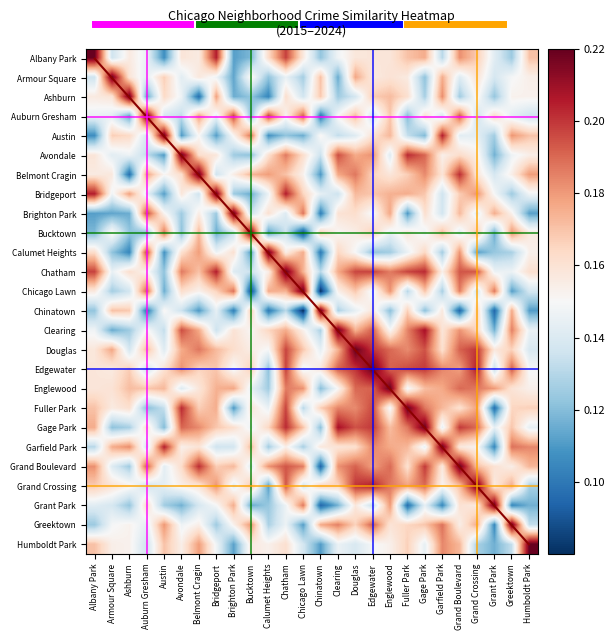

Reading left to right, extract all data points from this chart.

Albany Park: Albany Park=0.2	Armour Square=0.1	Ashburn=0.2	Auburn Gresham=0.1	Austin=0.1	Avondale=0.2	Belmont Cragin=0.2	Bridgeport=0.2	Brighton Park=0.1	Bucktown=0.1	Calumet Heights=0.2	Chatham=0.2	Chicago Lawn=0.2	Chinatown=0.1	Clearing=0.1	Douglas=0.2	Edgewater=0.2	Englewood=0.2	Fuller Park=0.2	Gage Park=0.2	Garfield Park=0.1	Grand Boulevard=0.2	Grand Crossing=0.2	Grant Park=0.1	Greektown=0.1	Humboldt Park=0.2
Armour Square: Albany Park=0.1	Armour Square=0.2	Ashburn=0.2	Auburn Gresham=0.1	Austin=0.2	Avondale=0.1	Belmont Cragin=0.2	Bridgeport=0.1	Brighton Park=0.1	Bucktown=0.2	Calumet Heights=0.1	Chatham=0.1	Chicago Lawn=0.1	Chinatown=0.2	Clearing=0.1	Douglas=0.2	Edgewater=0.2	Englewood=0.2	Fuller Park=0.2	Gage Park=0.1	Garfield Park=0.2	Grand Boulevard=0.1	Grand Crossing=0.2	Grant Park=0.1	Greektown=0.1	Humboldt Park=0.2
Ashburn: Albany Park=0.2	Armour Square=0.2	Ashburn=0.2	Auburn Gresham=0.1	Austin=0.2	Avondale=0.1	Belmont Cragin=0.1	Bridgeport=0.2	Brighton Park=0.1	Bucktown=0.1	Calumet Heights=0.1	Chatham=0.2	Chicago Lawn=0.1	Chinatown=0.2	Clearing=0.1	Douglas=0.1	Edgewater=0.2	Englewood=0.2	Fuller Park=0.2	Gage Park=0.1	Garfield Park=0.2	Grand Boulevard=0.1	Grand Crossing=0.2	Grant Park=0.1	Greektown=0.2	Humboldt Park=0.2
Auburn Gresham: Albany Park=0.1	Armour Square=0.1	Ashburn=0.1	Auburn Gresham=0.2	Austin=0.1	Avondale=0.1	Belmont Cragin=0.2	Bridgeport=0.1	Brighton Park=0.2	Bucktown=0.1	Calumet Heights=0.2	Chatham=0.2	Chicago Lawn=0.2	Chinatown=0.1	Clearing=0.2	Douglas=0.2	Edgewater=0.1	Englewood=0.2	Fuller Park=0.1	Gage Park=0.2	Garfield Park=0.1	Grand Boulevard=0.2	Grand Crossing=0.1	Grant Park=0.2	Greektown=0.1	Humboldt Park=0.1
Austin: Albany Park=0.1	Armour Square=0.2	Ashburn=0.2	Auburn Gresham=0.1	Austin=0.2	Avondale=0.1	Belmont Cragin=0.2	Bridgeport=0.1	Brighton Park=0.2	Bucktown=0.2	Calumet Heights=0.1	Chatham=0.1	Chicago Lawn=0.1	Chinatown=0.2	Clearing=0.1	Douglas=0.1	Edgewater=0.2	Englewood=0.2	Fuller Park=0.1	Gage Park=0.1	Garfield Park=0.2	Grand Boulevard=0.1	Grand Crossing=0.1	Grant Park=0.1	Greektown=0.2	Humboldt Park=0.2
Avondale: Albany Park=0.2	Armour Square=0.1	Ashburn=0.1	Auburn Gresham=0.1	Austin=0.1	Avondale=0.2	Belmont Cragin=0.2	Bridgeport=0.2	Brighton Park=0.1	Bucktown=0.1	Calumet Heights=0.2	Chatham=0.2	Chicago Lawn=0.2	Chinatown=0.1	Clearing=0.2	Douglas=0.2	Edgewater=0.2	Englewood=0.1	Fuller Park=0.2	Gage Park=0.2	Garfield Park=0.2	Grand Boulevard=0.2	Grand Crossing=0.2	Grant Park=0.1	Greektown=0.1	Humboldt Park=0.2
Belmont Cragin: Albany Park=0.2	Armour Square=0.2	Ashburn=0.1	Auburn Gresham=0.2	Austin=0.2	Avondale=0.2	Belmont Cragin=0.2	Bridgeport=0.1	Brighton Park=0.2	Bucktown=0.2	Calumet Heights=0.2	Chatham=0.2	Chicago Lawn=0.2	Chinatown=0.1	Clearing=0.2	Douglas=0.2	Edgewater=0.2	Englewood=0.2	Fuller Park=0.2	Gage Park=0.2	Garfield Park=0.2	Grand Boulevard=0.2	Grand Crossing=0.2	Grant Park=0.1	Greektown=0.2	Humboldt Park=0.2
Bridgeport: Albany Park=0.2	Armour Square=0.1	Ashburn=0.2	Auburn Gresham=0.1	Austin=0.1	Avondale=0.2	Belmont Cragin=0.1	Bridgeport=0.2	Brighton Park=0.1	Bucktown=0.1	Calumet Heights=0.1	Chatham=0.2	Chicago Lawn=0.2	Chinatown=0.1	Clearing=0.1	Douglas=0.2	Edgewater=0.2	Englewood=0.2	Fuller Park=0.2	Gage Park=0.2	Garfield Park=0.1	Grand Boulevard=0.2	Grand Crossing=0.2	Grant Park=0.1	Greektown=0.1	Humboldt Park=0.1
Brighton Park: Albany Park=0.1	Armour Square=0.1	Ashburn=0.1	Auburn Gresham=0.2	Austin=0.2	Avondale=0.1	Belmont Cragin=0.2	Bridgeport=0.1	Brighton Park=0.2	Bucktown=0.1	Calumet Heights=0.2	Chatham=0.1	Chicago Lawn=0.2	Chinatown=0.1	Clearing=0.2	Douglas=0.2	Edgewater=0.1	Englewood=0.2	Fuller Park=0.1	Gage Park=0.2	Garfield Park=0.1	Grand Boulevard=0.2	Grand Crossing=0.1	Grant Park=0.2	Greektown=0.2	Humboldt Park=0.1
Bucktown: Albany Park=0.1	Armour Square=0.2	Ashburn=0.1	Auburn Gresham=0.1	Austin=0.2	Avondale=0.1	Belmont Cragin=0.2	Bridgeport=0.1	Brighton Park=0.1	Bucktown=0.2	Calumet Heights=0.1	Chatham=0.1	Chicago Lawn=0.1	Chinatown=0.2	Clearing=0.2	Douglas=0.2	Edgewater=0.2	Englewood=0.1	Fuller Park=0.2	Gage Park=0.1	Garfield Park=0.2	Grand Boulevard=0.1	Grand Crossing=0.2	Grant Park=0.1	Greektown=0.2	Humboldt Park=0.2
Calumet Heights: Albany Park=0.2	Armour Square=0.1	Ashburn=0.1	Auburn Gresham=0.2	Austin=0.1	Avondale=0.2	Belmont Cragin=0.2	Bridgeport=0.1	Brighton Park=0.2	Bucktown=0.1	Calumet Heights=0.2	Chatham=0.2	Chicago Lawn=0.2	Chinatown=0.1	Clearing=0.2	Douglas=0.1	Edgewater=0.1	Englewood=0.1	Fuller Park=0.1	Gage Park=0.2	Garfield Park=0.1	Grand Boulevard=0.2	Grand Crossing=0.1	Grant Park=0.1	Greektown=0.1	Humboldt Park=0.2
Chatham: Albany Park=0.2	Armour Square=0.1	Ashburn=0.2	Auburn Gresham=0.2	Austin=0.1	Avondale=0.2	Belmont Cragin=0.2	Bridgeport=0.2	Brighton Park=0.1	Bucktown=0.1	Calumet Heights=0.2	Chatham=0.2	Chicago Lawn=0.2	Chinatown=0.1	Clearing=0.2	Douglas=0.2	Edgewater=0.2	Englewood=0.2	Fuller Park=0.2	Gage Park=0.2	Garfield Park=0.2	Grand Boulevard=0.2	Grand Crossing=0.2	Grant Park=0.1	Greektown=0.1	Humboldt Park=0.2
Chicago Lawn: Albany Park=0.2	Armour Square=0.1	Ashburn=0.1	Auburn Gresham=0.2	Austin=0.1	Avondale=0.2	Belmont Cragin=0.2	Bridgeport=0.2	Brighton Park=0.2	Bucktown=0.1	Calumet Heights=0.2	Chatham=0.2	Chicago Lawn=0.2	Chinatown=0.1	Clearing=0.2	Douglas=0.2	Edgewater=0.1	Englewood=0.2	Fuller Park=0.1	Gage Park=0.2	Garfield Park=0.1	Grand Boulevard=0.2	Grand Crossing=0.1	Grant Park=0.2	Greektown=0.1	Humboldt Park=0.1
Chinatown: Albany Park=0.1	Armour Square=0.2	Ashburn=0.2	Auburn Gresham=0.1	Austin=0.2	Avondale=0.1	Belmont Cragin=0.1	Bridgeport=0.1	Brighton Park=0.1	Bucktown=0.2	Calumet Heights=0.1	Chatham=0.1	Chicago Lawn=0.1	Chinatown=0.2	Clearing=0.1	Douglas=0.1	Edgewater=0.2	Englewood=0.1	Fuller Park=0.2	Gage Park=0.1	Garfield Park=0.2	Grand Boulevard=0.1	Grand Crossing=0.2	Grant Park=0.1	Greektown=0.2	Humboldt Park=0.1
Clearing: Albany Park=0.1	Armour Square=0.1	Ashburn=0.1	Auburn Gresham=0.2	Austin=0.1	Avondale=0.2	Belmont Cragin=0.2	Bridgeport=0.1	Brighton Park=0.2	Bucktown=0.2	Calumet Heights=0.2	Chatham=0.2	Chicago Lawn=0.2	Chinatown=0.1	Clearing=0.2	Douglas=0.2	Edgewater=0.2	Englewood=0.2	Fuller Park=0.2	Gage Park=0.2	Garfield Park=0.2	Grand Boulevard=0.2	Grand Crossing=0.2	Grant Park=0.1	Greektown=0.2	Humboldt Park=0.1
Douglas: Albany Park=0.2	Armour Square=0.2	Ashburn=0.1	Auburn Gresham=0.2	Austin=0.1	Avondale=0.2	Belmont Cragin=0.2	Bridgeport=0.2	Brighton Park=0.2	Bucktown=0.2	Calumet Heights=0.1	Chatham=0.2	Chicago Lawn=0.2	Chinatown=0.1	Clearing=0.2	Douglas=0.2	Edgewater=0.2	Englewood=0.2	Fuller Park=0.2	Gage Park=0.2	Garfield Park=0.2	Grand Boulevard=0.2	Grand Crossing=0.2	Grant Park=0.2	Greektown=0.2	Humboldt Park=0.1
Edgewater: Albany Park=0.2	Armour Square=0.2	Ashburn=0.2	Auburn Gresham=0.1	Austin=0.2	Avondale=0.2	Belmont Cragin=0.2	Bridgeport=0.2	Brighton Park=0.1	Bucktown=0.2	Calumet Heights=0.1	Chatham=0.2	Chicago Lawn=0.1	Chinatown=0.2	Clearing=0.2	Douglas=0.2	Edgewater=0.2	Englewood=0.2	Fuller Park=0.2	Gage Park=0.2	Garfield Park=0.2	Grand Boulevard=0.2	Grand Crossing=0.2	Grant Park=0.1	Greektown=0.2	Humboldt Park=0.1
Englewood: Albany Park=0.2	Armour Square=0.2	Ashburn=0.2	Auburn Gresham=0.2	Austin=0.2	Avondale=0.1	Belmont Cragin=0.2	Bridgeport=0.2	Brighton Park=0.2	Bucktown=0.1	Calumet Heights=0.1	Chatham=0.2	Chicago Lawn=0.2	Chinatown=0.1	Clearing=0.2	Douglas=0.2	Edgewater=0.2	Englewood=0.2	Fuller Park=0.1	Gage Park=0.2	Garfield Park=0.2	Grand Boulevard=0.2	Grand Crossing=0.2	Grant Park=0.2	Greektown=0.2	Humboldt Park=0.2
Fuller Park: Albany Park=0.2	Armour Square=0.2	Ashburn=0.2	Auburn Gresham=0.1	Austin=0.1	Avondale=0.2	Belmont Cragin=0.2	Bridgeport=0.2	Brighton Park=0.1	Bucktown=0.2	Calumet Heights=0.1	Chatham=0.2	Chicago Lawn=0.1	Chinatown=0.2	Clearing=0.2	Douglas=0.2	Edgewater=0.2	Englewood=0.1	Fuller Park=0.2	Gage Park=0.2	Garfield Park=0.2	Grand Boulevard=0.2	Grand Crossing=0.2	Grant Park=0.1	Greektown=0.2	Humboldt Park=0.2
Gage Park: Albany Park=0.2	Armour Square=0.1	Ashburn=0.1	Auburn Gresham=0.2	Austin=0.1	Avondale=0.2	Belmont Cragin=0.2	Bridgeport=0.2	Brighton Park=0.2	Bucktown=0.1	Calumet Heights=0.2	Chatham=0.2	Chicago Lawn=0.2	Chinatown=0.1	Clearing=0.2	Douglas=0.2	Edgewater=0.2	Englewood=0.2	Fuller Park=0.2	Gage Park=0.2	Garfield Park=0.1	Grand Boulevard=0.2	Grand Crossing=0.2	Grant Park=0.1	Greektown=0.2	Humboldt Park=0.1
Garfield Park: Albany Park=0.1	Armour Square=0.2	Ashburn=0.2	Auburn Gresham=0.1	Austin=0.2	Avondale=0.2	Belmont Cragin=0.2	Bridgeport=0.1	Brighton Park=0.1	Bucktown=0.2	Calumet Heights=0.1	Chatham=0.2	Chicago Lawn=0.1	Chinatown=0.2	Clearing=0.2	Douglas=0.2	Edgewater=0.2	Englewood=0.2	Fuller Park=0.2	Gage Park=0.1	Garfield Park=0.2	Grand Boulevard=0.2	Grand Crossing=0.2	Grant Park=0.1	Greektown=0.2	Humboldt Park=0.2
Grand Boulevard: Albany Park=0.2	Armour Square=0.1	Ashburn=0.1	Auburn Gresham=0.2	Austin=0.1	Avondale=0.2	Belmont Cragin=0.2	Bridgeport=0.2	Brighton Park=0.2	Bucktown=0.1	Calumet Heights=0.2	Chatham=0.2	Chicago Lawn=0.2	Chinatown=0.1	Clearing=0.2	Douglas=0.2	Edgewater=0.2	Englewood=0.2	Fuller Park=0.2	Gage Park=0.2	Garfield Park=0.2	Grand Boulevard=0.2	Grand Crossing=0.2	Grant Park=0.2	Greektown=0.2	Humboldt Park=0.2
Grand Crossing: Albany Park=0.2	Armour Square=0.2	Ashburn=0.2	Auburn Gresham=0.1	Austin=0.1	Avondale=0.2	Belmont Cragin=0.2	Bridgeport=0.2	Brighton Park=0.1	Bucktown=0.2	Calumet Heights=0.1	Chatham=0.2	Chicago Lawn=0.1	Chinatown=0.2	Clearing=0.2	Douglas=0.2	Edgewater=0.2	Englewood=0.2	Fuller Park=0.2	Gage Park=0.2	Garfield Park=0.2	Grand Boulevard=0.2	Grand Crossing=0.2	Grant Park=0.2	Greektown=0.2	Humboldt Park=0.1
Grant Park: Albany Park=0.1	Armour Square=0.1	Ashburn=0.1	Auburn Gresham=0.2	Austin=0.1	Avondale=0.1	Belmont Cragin=0.1	Bridgeport=0.1	Brighton Park=0.2	Bucktown=0.1	Calumet Heights=0.1	Chatham=0.1	Chicago Lawn=0.2	Chinatown=0.1	Clearing=0.1	Douglas=0.2	Edgewater=0.1	Englewood=0.2	Fuller Park=0.1	Gage Park=0.1	Garfield Park=0.1	Grand Boulevard=0.2	Grand Crossing=0.2	Grant Park=0.2	Greektown=0.1	Humboldt Park=0.1
Greektown: Albany Park=0.1	Armour Square=0.1	Ashburn=0.2	Auburn Gresham=0.1	Austin=0.2	Avondale=0.1	Belmont Cragin=0.2	Bridgeport=0.1	Brighton Park=0.2	Bucktown=0.2	Calumet Heights=0.1	Chatham=0.1	Chicago Lawn=0.1	Chinatown=0.2	Clearing=0.2	Douglas=0.2	Edgewater=0.2	Englewood=0.2	Fuller Park=0.2	Gage Park=0.2	Garfield Park=0.2	Grand Boulevard=0.2	Grand Crossing=0.2	Grant Park=0.1	Greektown=0.2	Humboldt Park=0.1
Humboldt Park: Albany Park=0.2	Armour Square=0.2	Ashburn=0.2	Auburn Gresham=0.1	Austin=0.2	Avondale=0.2	Belmont Cragin=0.2	Bridgeport=0.1	Brighton Park=0.1	Bucktown=0.2	Calumet Heights=0.2	Chatham=0.2	Chicago Lawn=0.1	Chinatown=0.1	Clearing=0.1	Douglas=0.1	Edgewater=0.1	Englewood=0.2	Fuller Park=0.2	Gage Park=0.1	Garfield Park=0.2	Grand Boulevard=0.2	Grand Crossing=0.1	Grant Park=0.1	Greektown=0.1	Humboldt Park=0.2